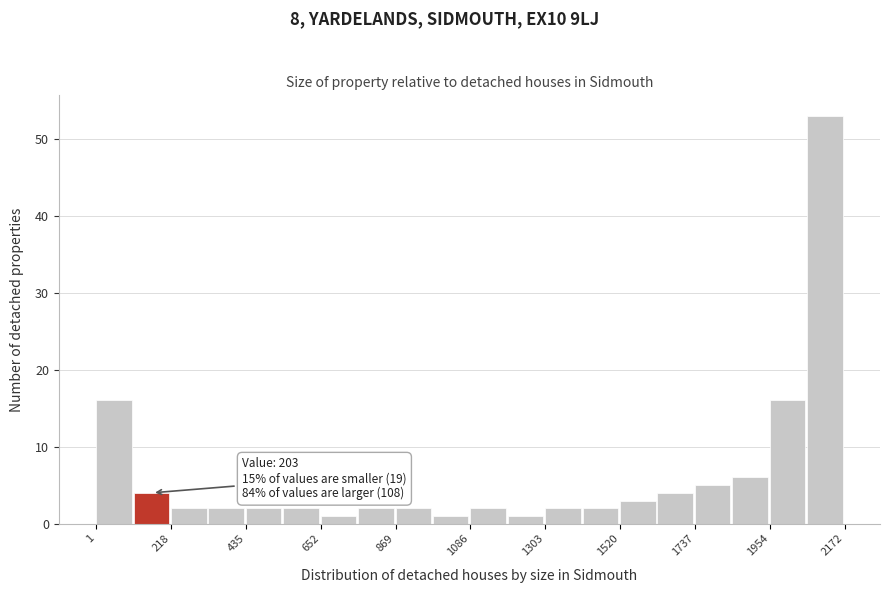

Around what value on the x-axis is the tallest bar? Give the approximate position of its centre, as read against the axis.

2100